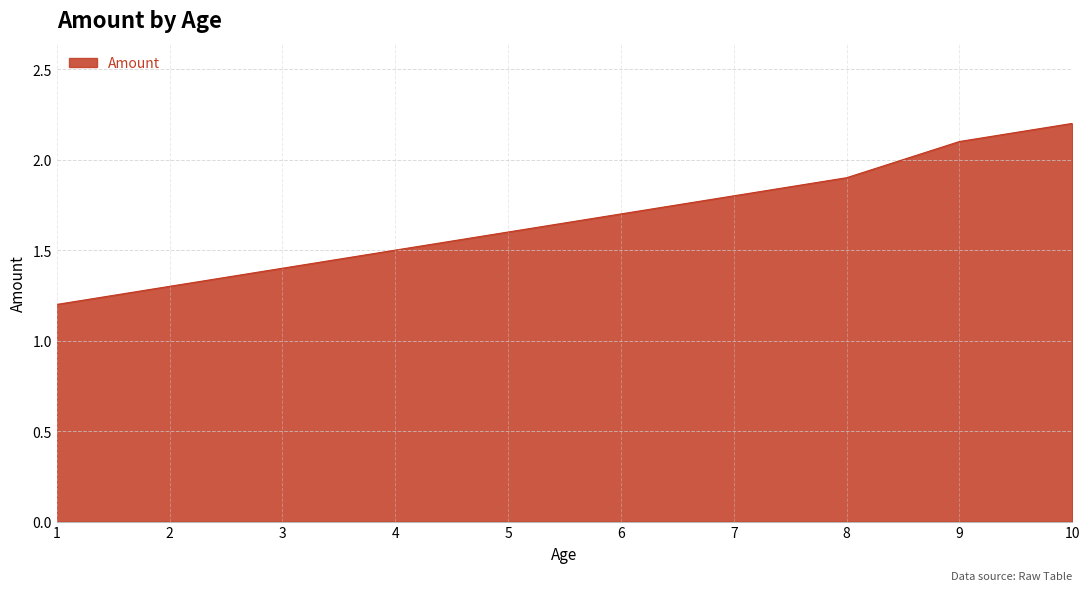

What is the greatest value displayed?

2.2